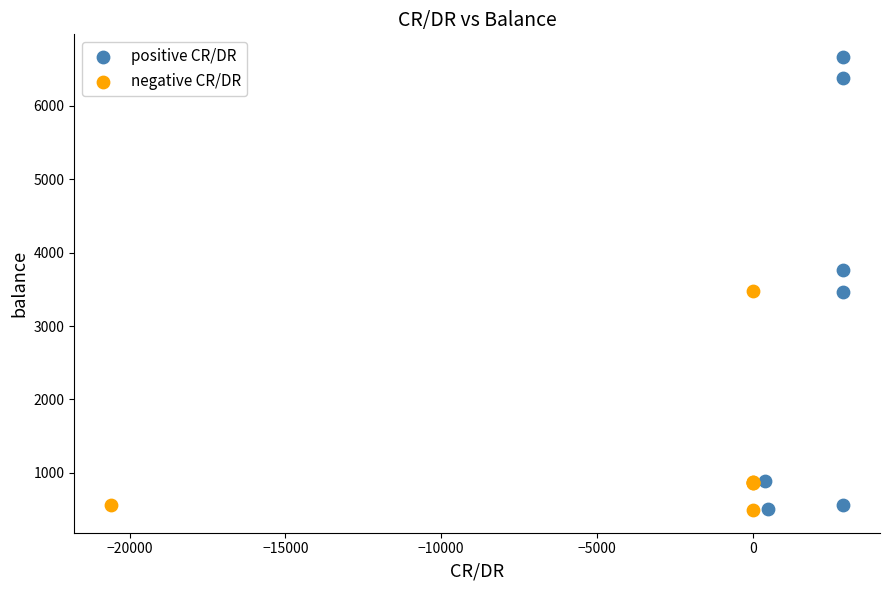

Which series has the largest Y range (max minus min)?

positive CR/DR